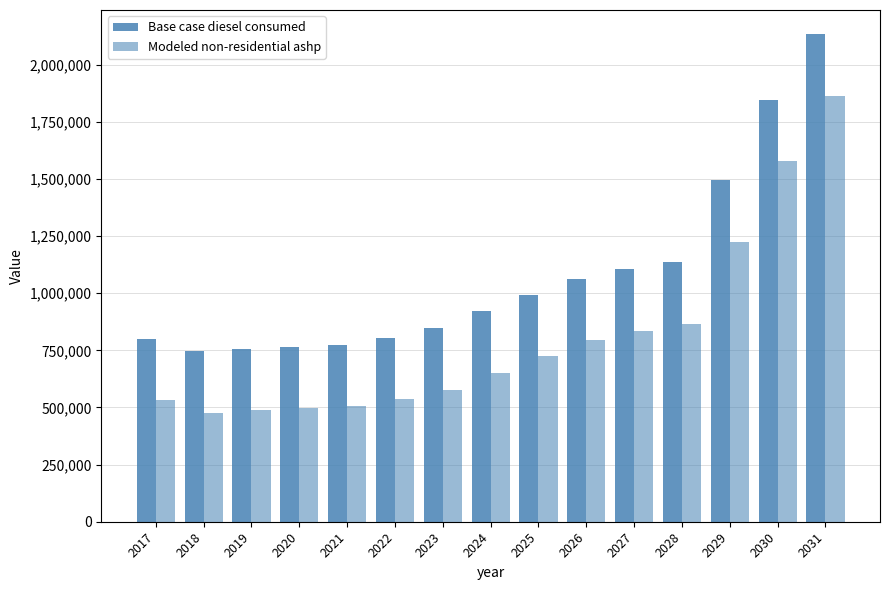

Are the bars horizontal?

No